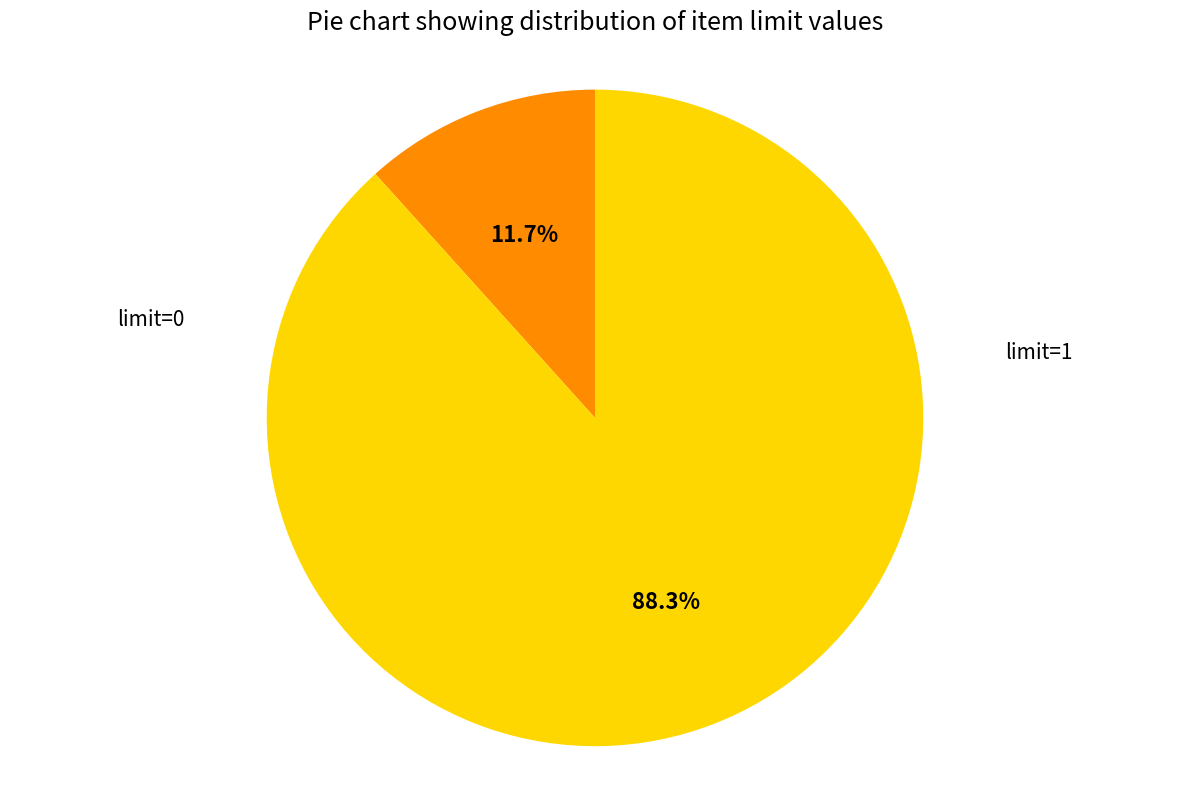

Is there any slice that represents more than half of the pie?

Yes